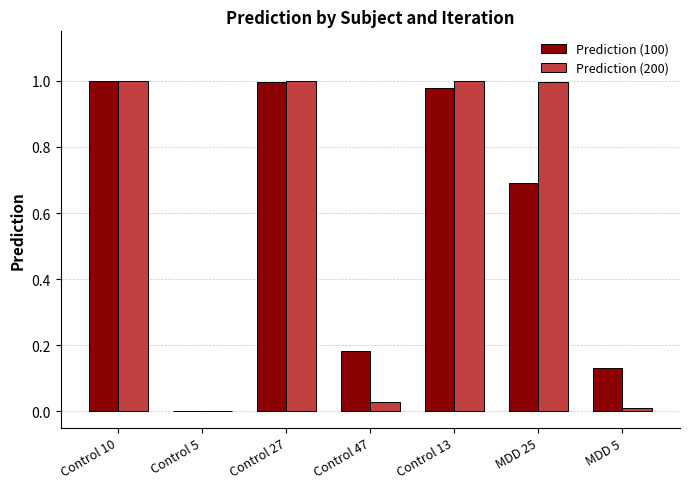

Is it true that Prediction (200) equals 1.0 at MDD 25?

True